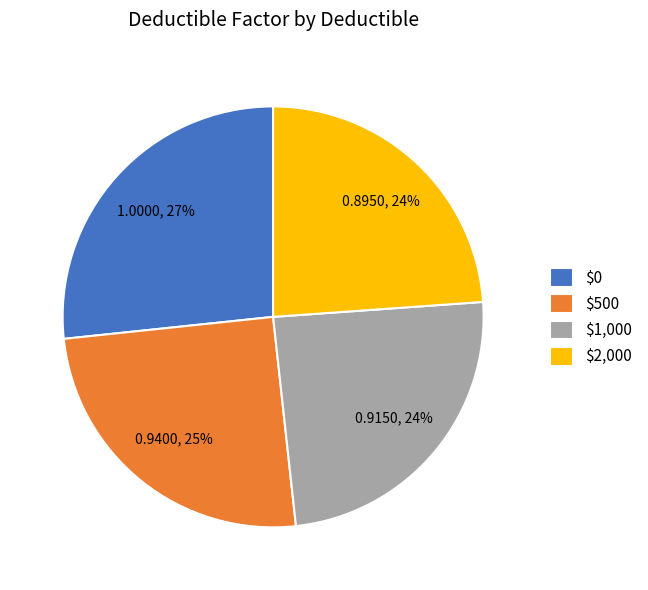

To the nearest percent, what is the combined percentage of $500 and $0?

52%